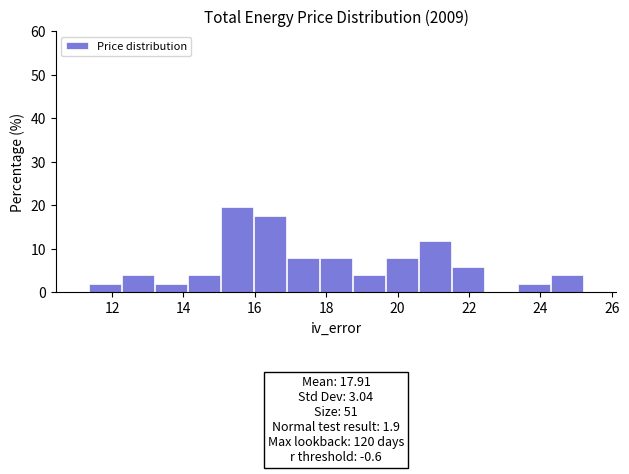

Over which range of the x-axis is the bar tallest?

15.0 to 16.0